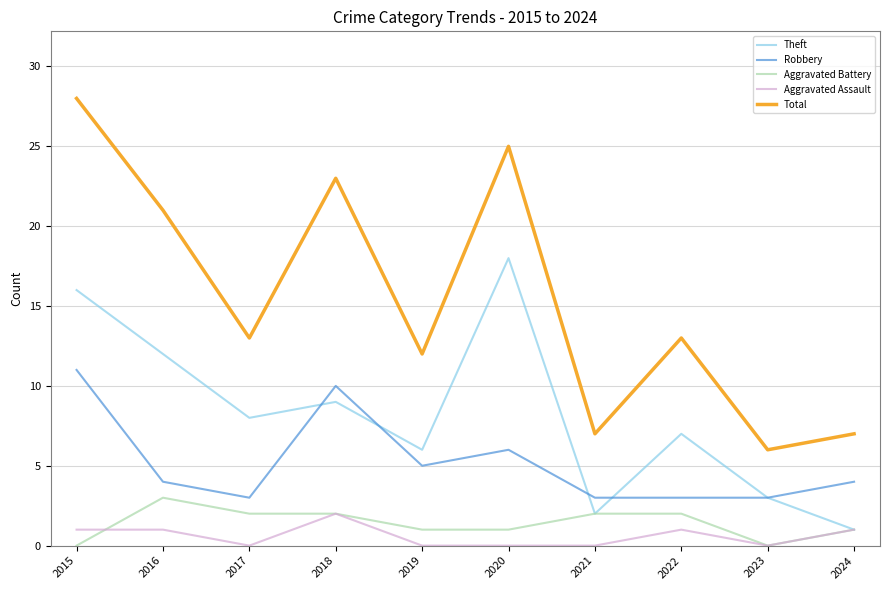

What is the greatest value displayed?

28